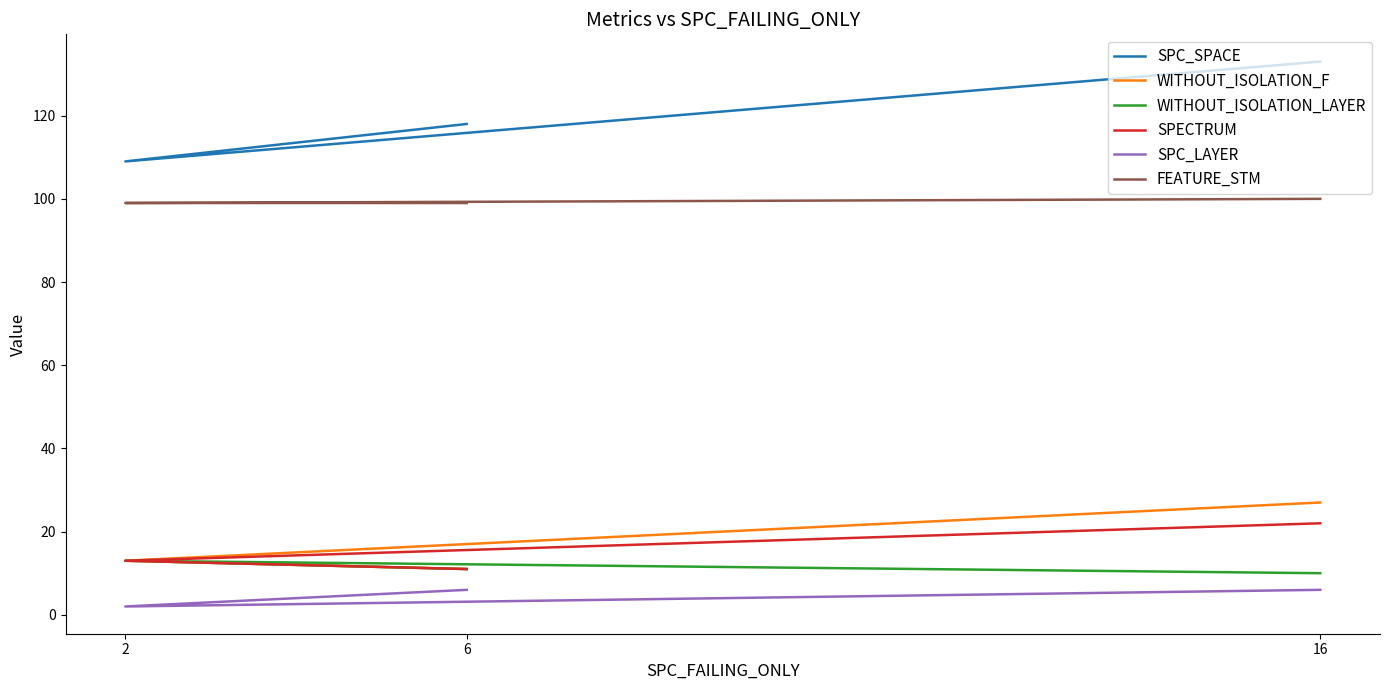

Count the FEATURE_STM values in the range 99 to 100.

3